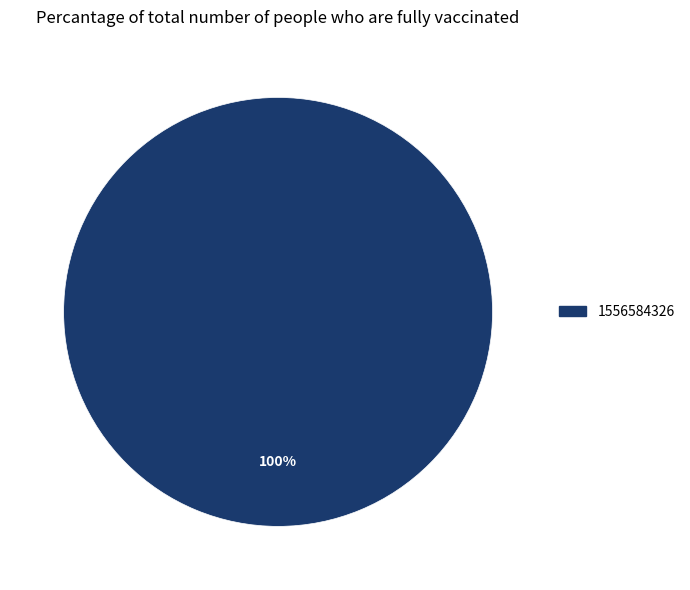

Is there a majority slice in this chart?

Yes